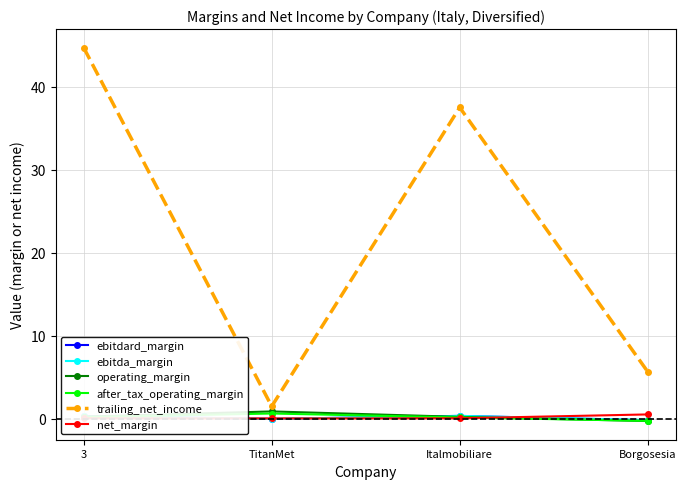

How many series are shown in this chart?

6